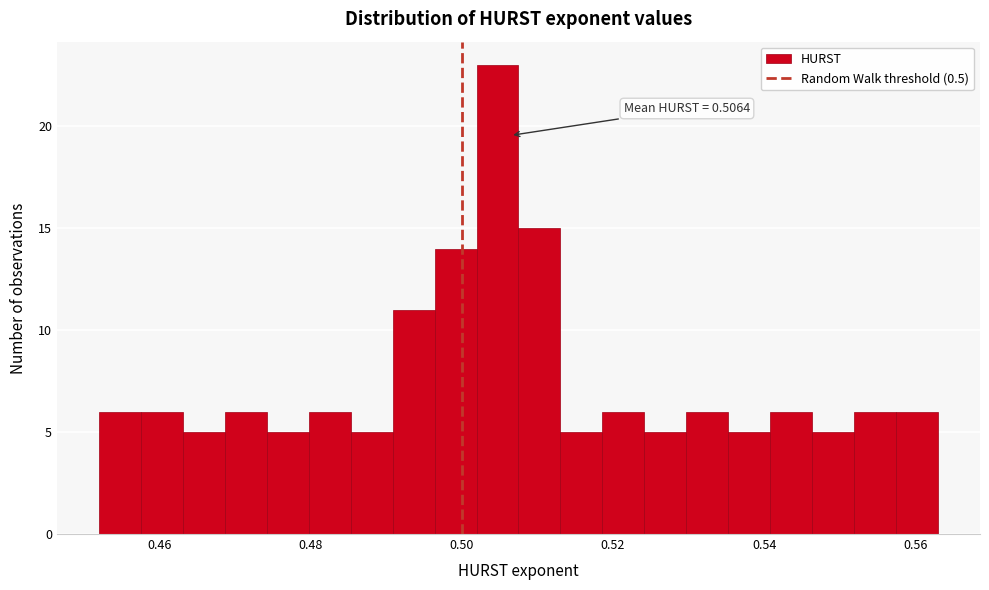

Around what value on the x-axis is the tallest bar? Give the approximate position of its centre, as read against the axis.

0.504